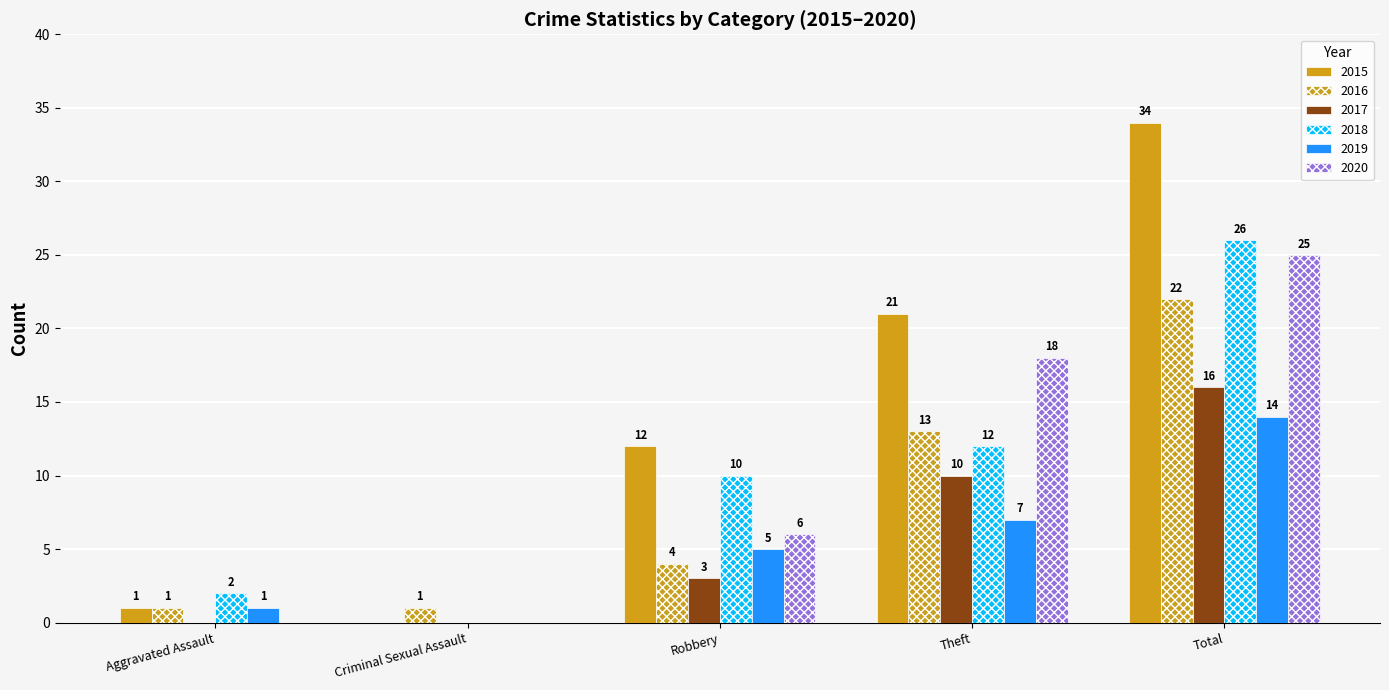

Are the bars horizontal?

No